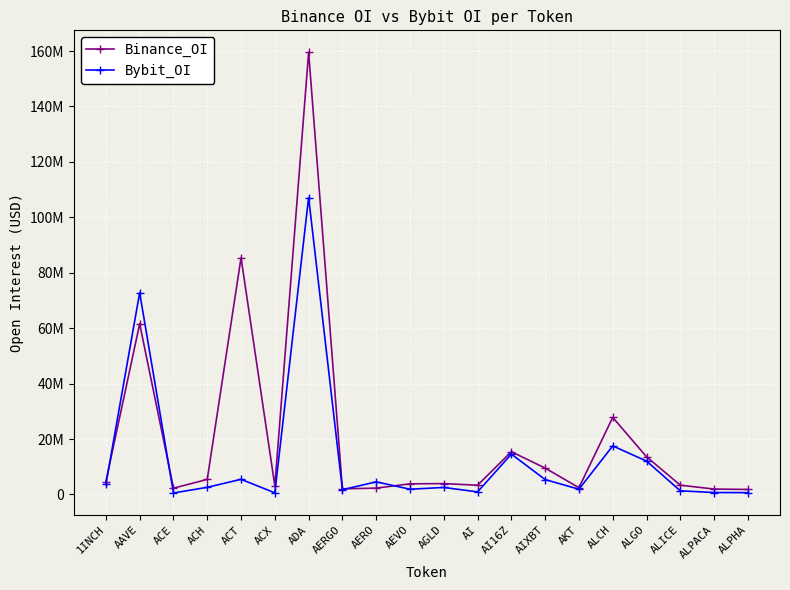

In Bybit_OI, how many points are higher than both neighbors (excluding endpoints)?

7